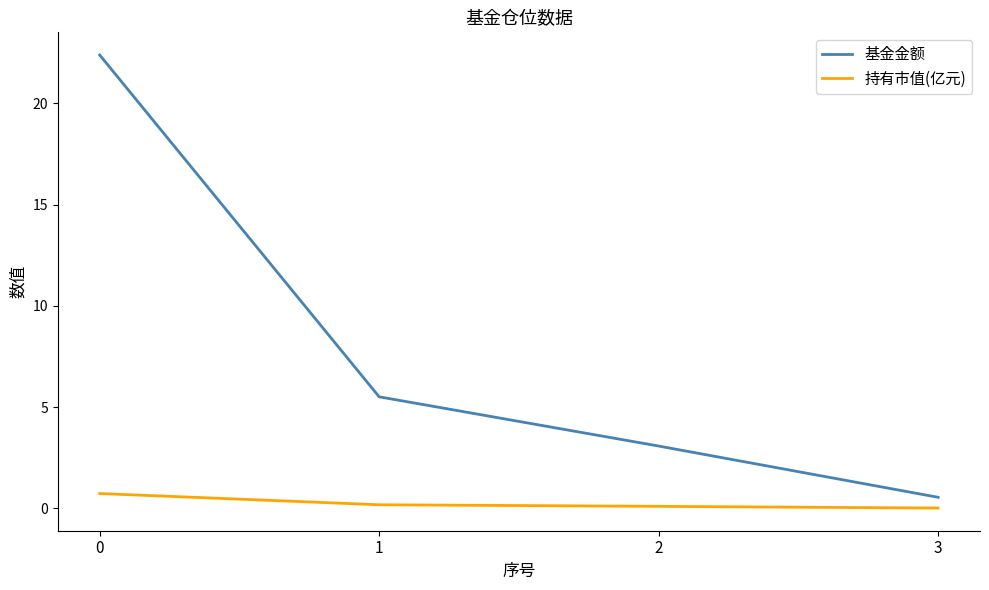

Does the chart have visible grid lines?

No